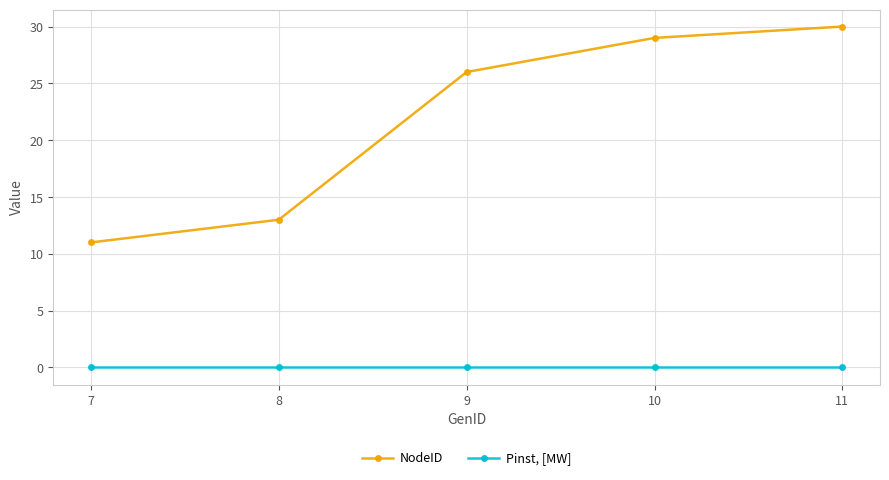

Count the number of data series in this chart.

2